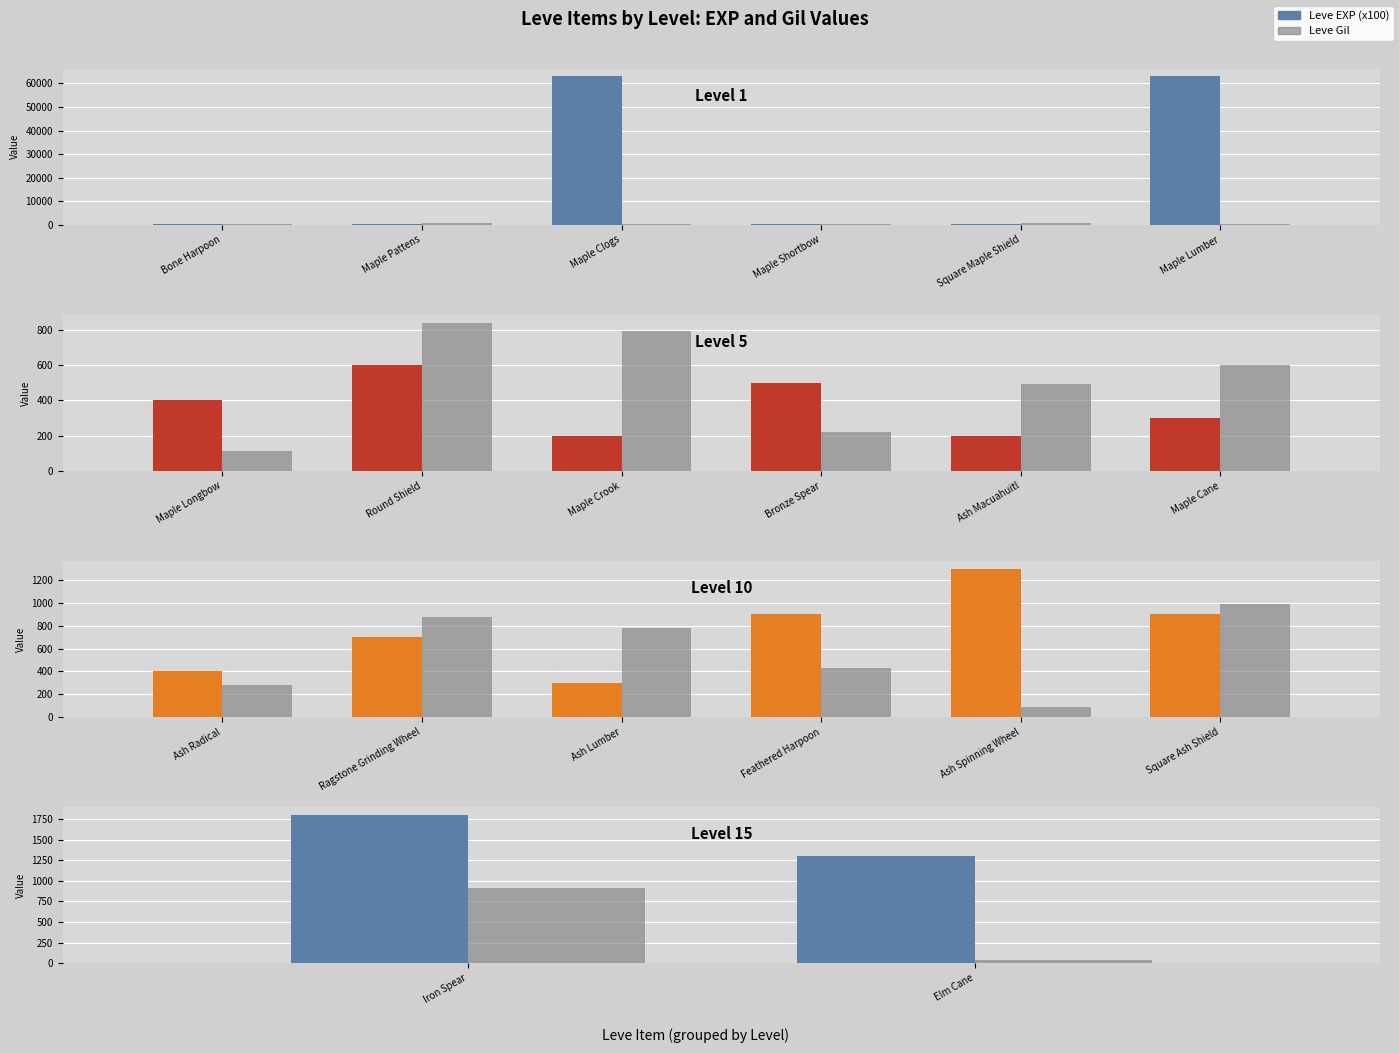

What is the sum of the Leve EXP (x100) values at Elm Cane and Iron Spear?

3100